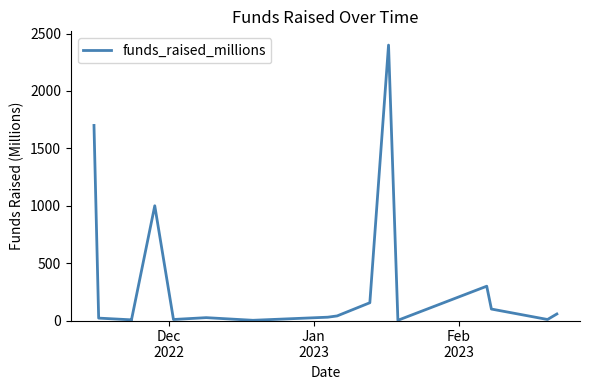

How many points are higher than both their immediate neighbors (excluding endpoints)?

4